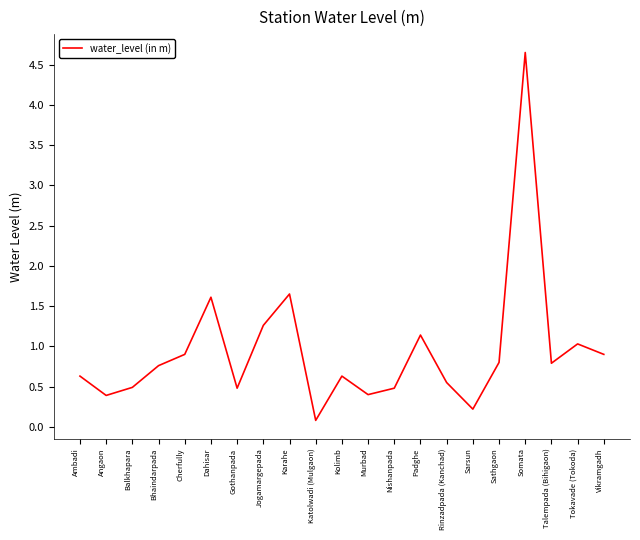

What is the change in value from Dahisar to Vikramgadh?

-0.7